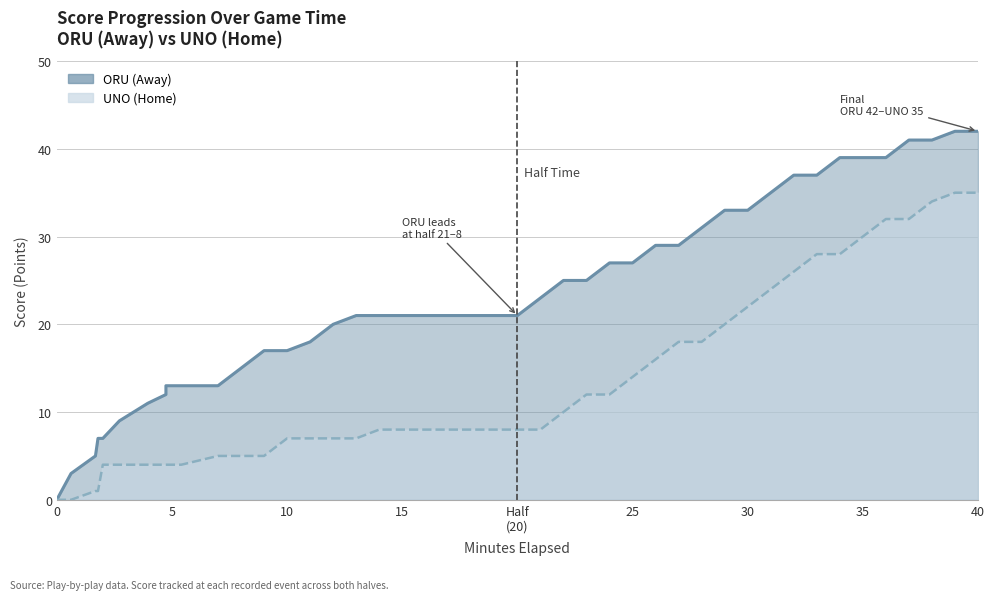

List the series in order of their peak value, highest first.

ORU (Away), UNO (Home)